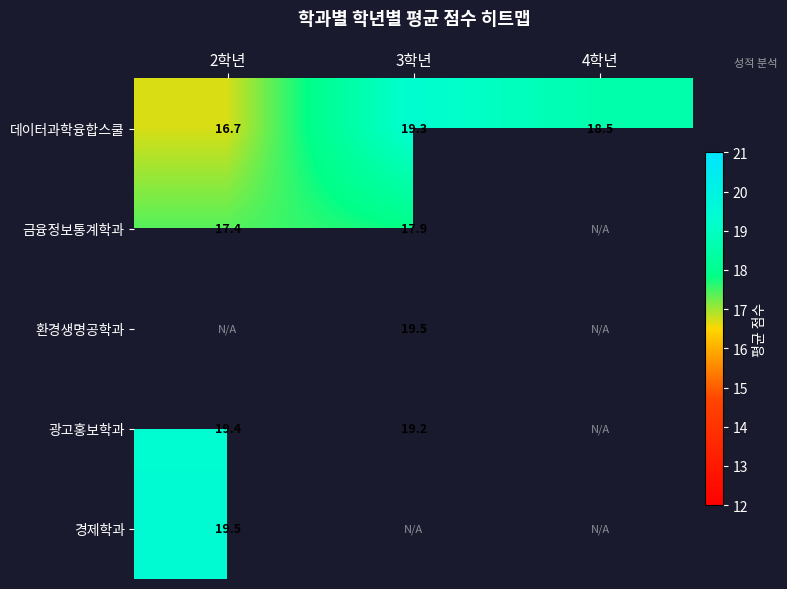

Is the value of 데이터과학융합스쿨 at 4학년 greater than the value of 금융정보통계학과 at 2학년?

Yes